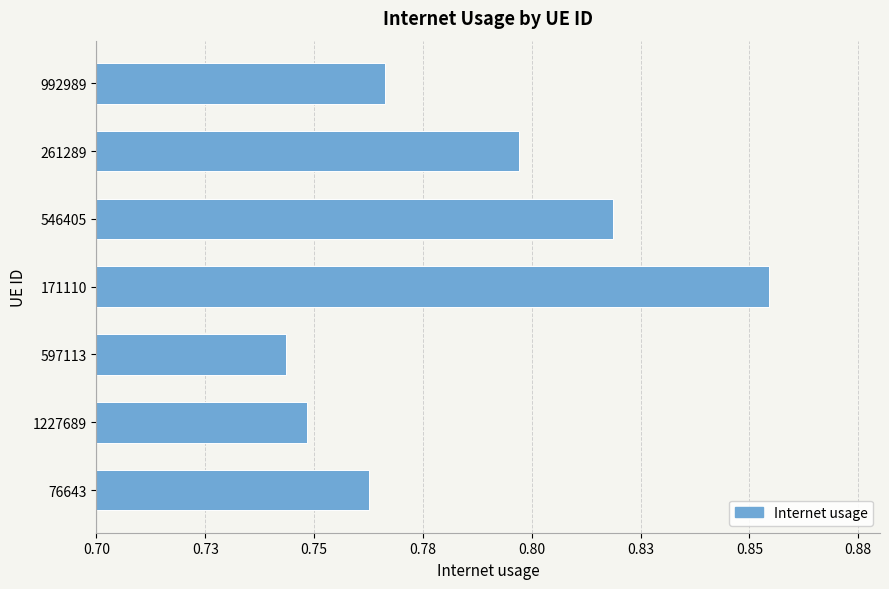

Count the values in the range 0 to 1.

7